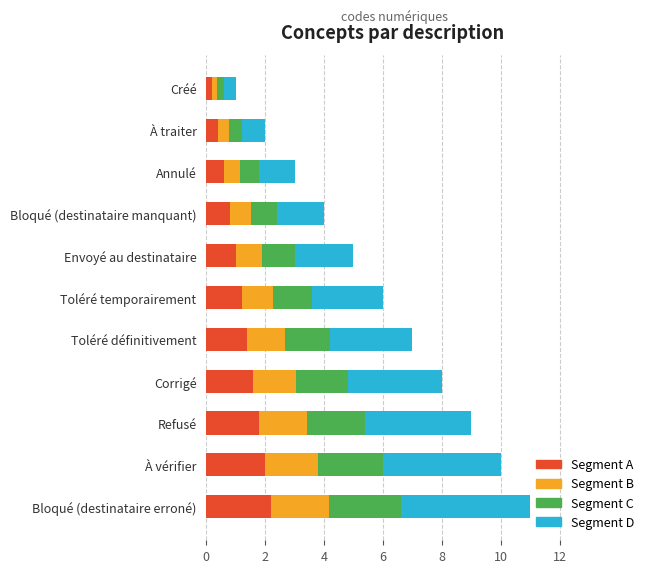

What is the total value across all series at Refusé?

9.0